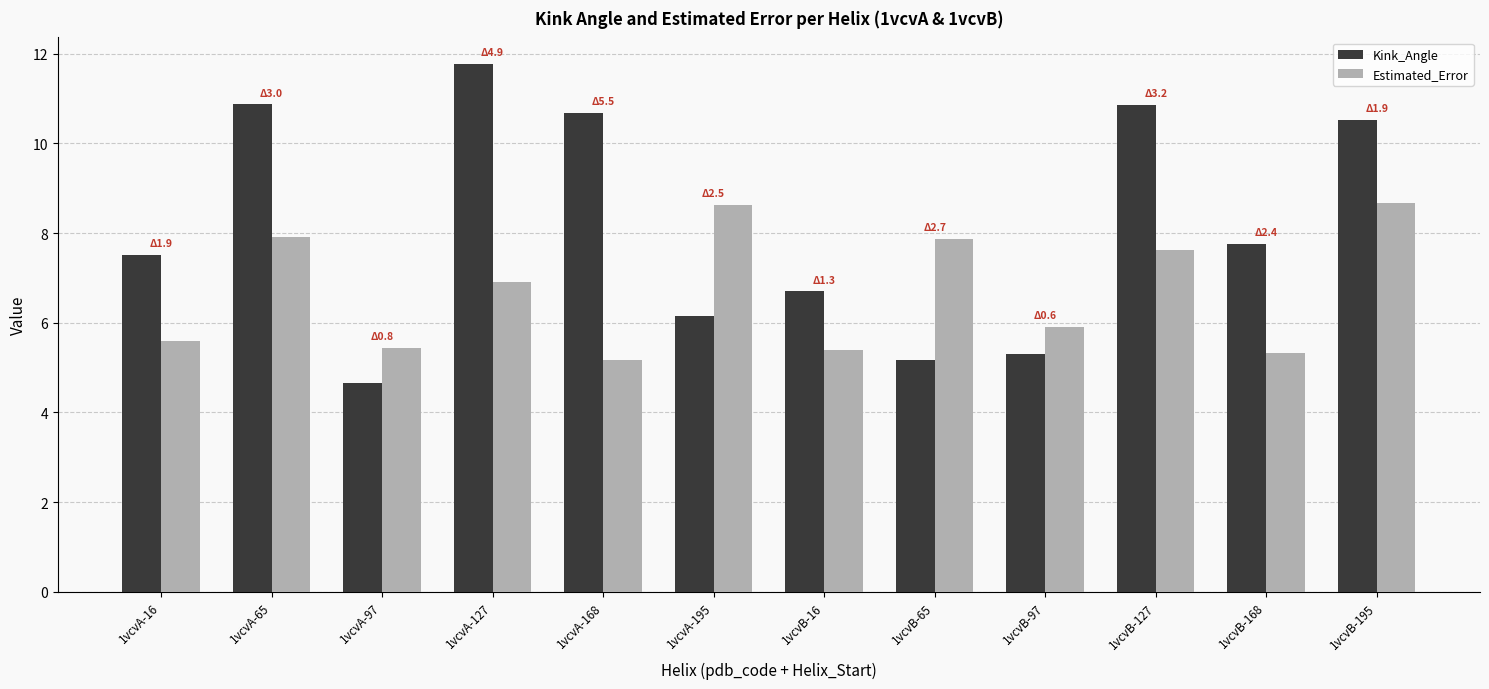

What is the difference between the maximum and minimum values in the Estimated_Error series?

3.5